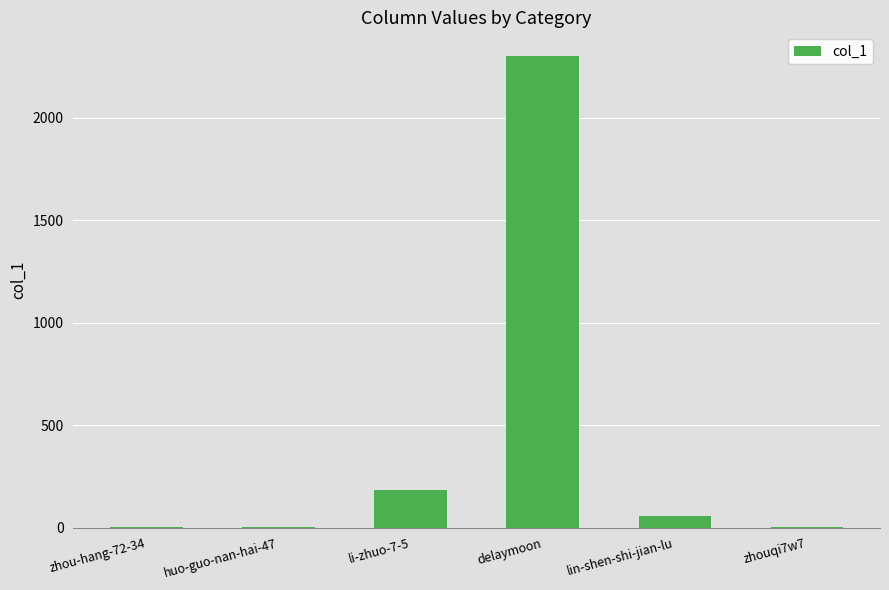

At which category does the chart reach its peak across all series?

delaymoon